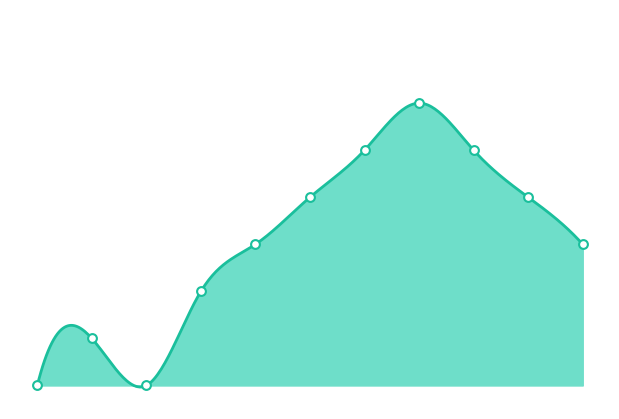

Between 0.8 and 0.2, which is larger?

0.8